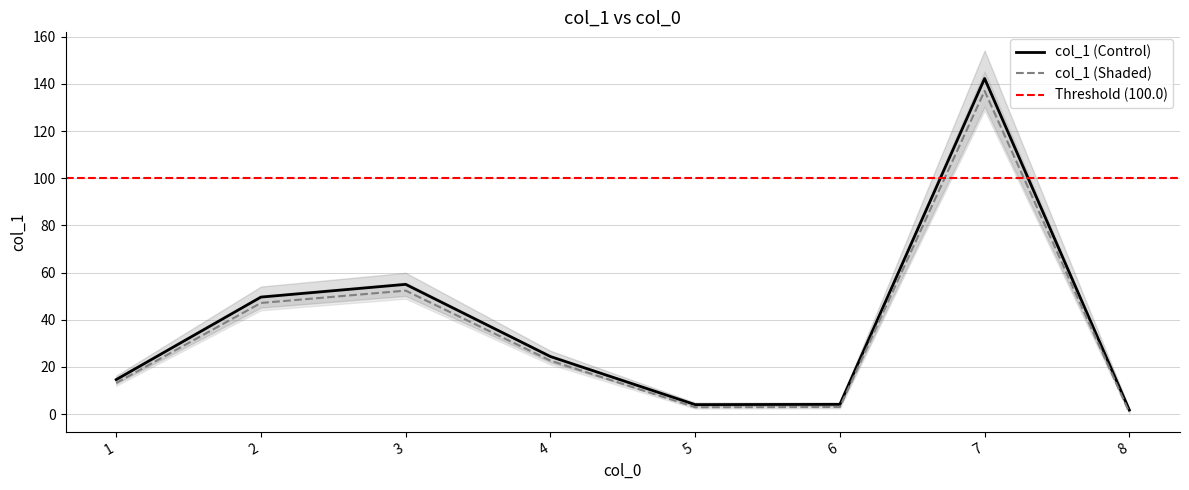

Which label corresponds to the largest value in the chart?

7